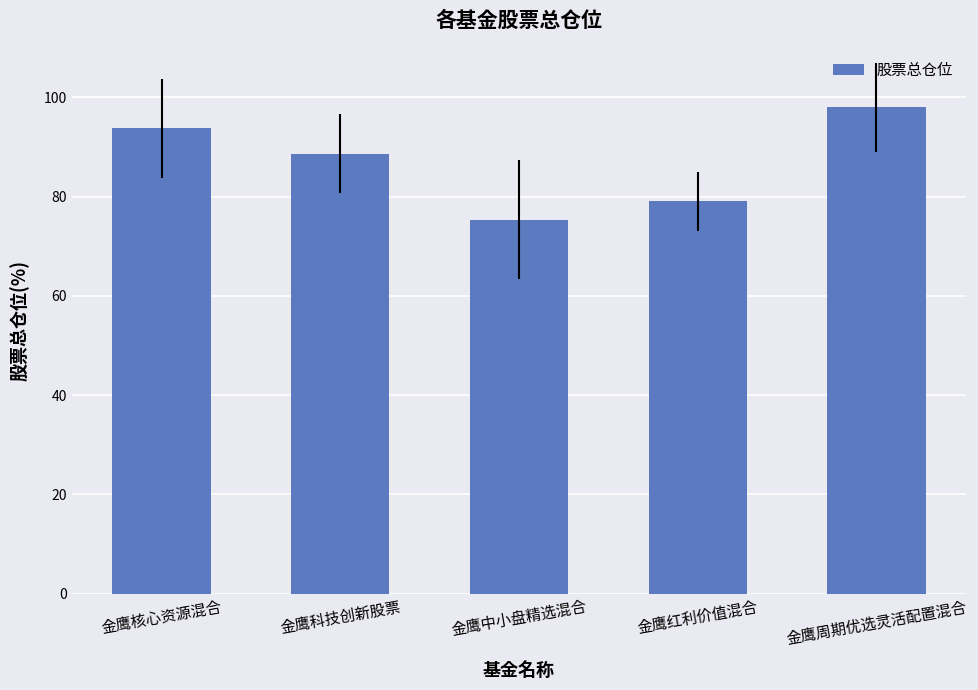

At which category does the chart reach its peak across all series?

金鹰周期优选灵活配置混合